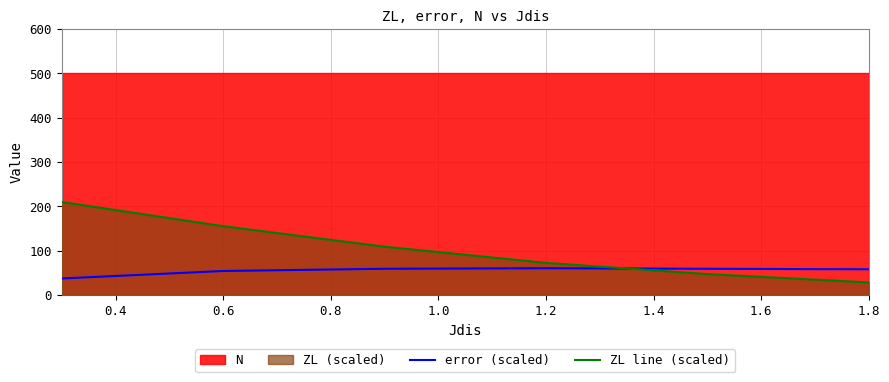

The value of ZL line (scaled) at 0.6 is 276.2. True or false?

False